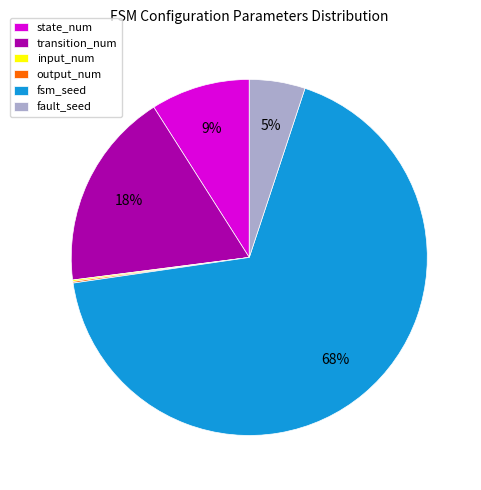

Is fsm_seed the majority of the pie?

Yes